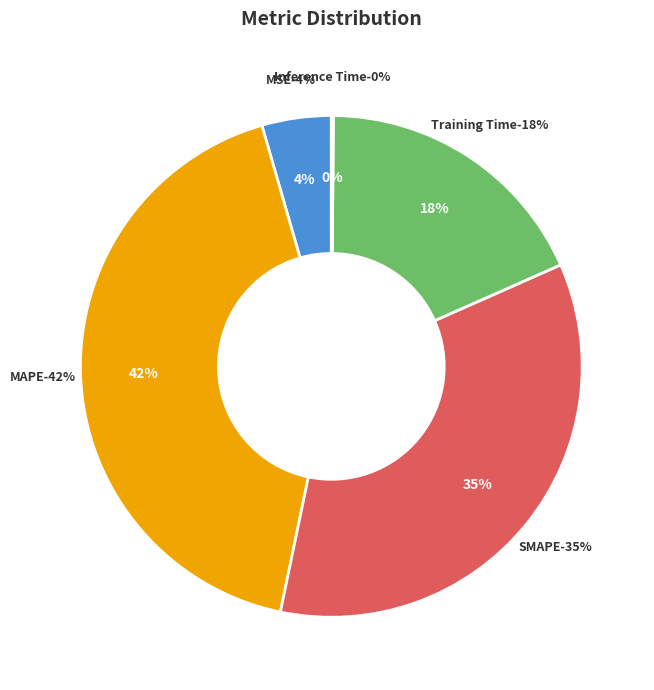

Rank the categories by value from lowest to highest.

Inference Time, MSE, Training Time, SMAPE, MAPE